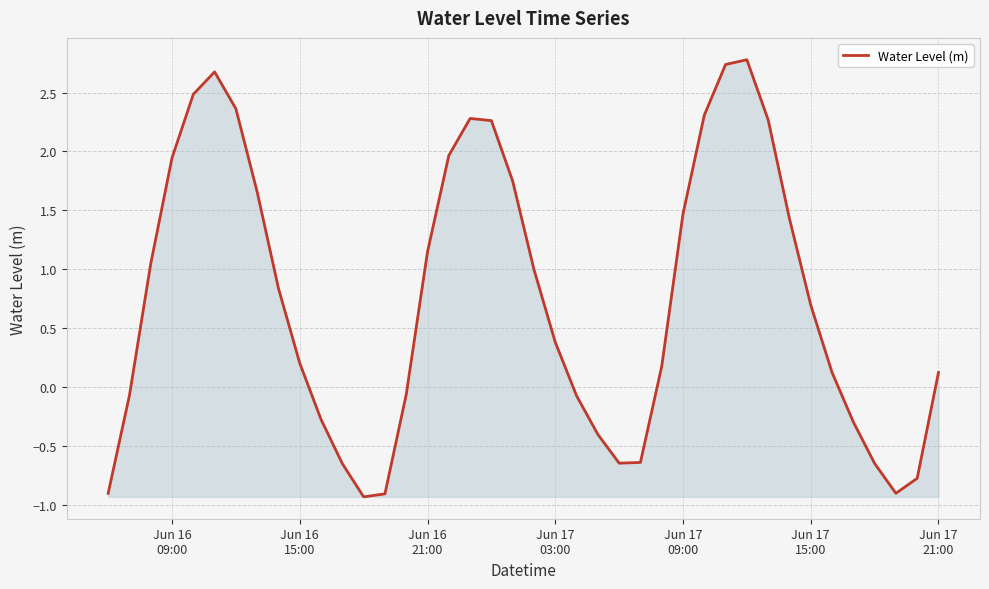

Count the number of categories in the chart.

40